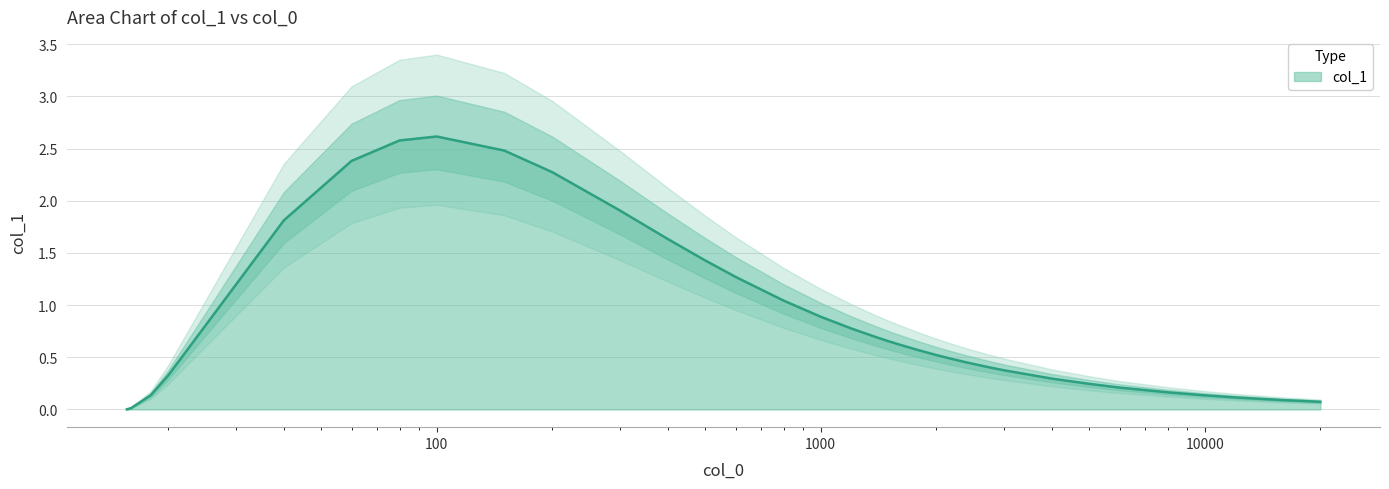

What is the maximum value shown in the chart?

2.6